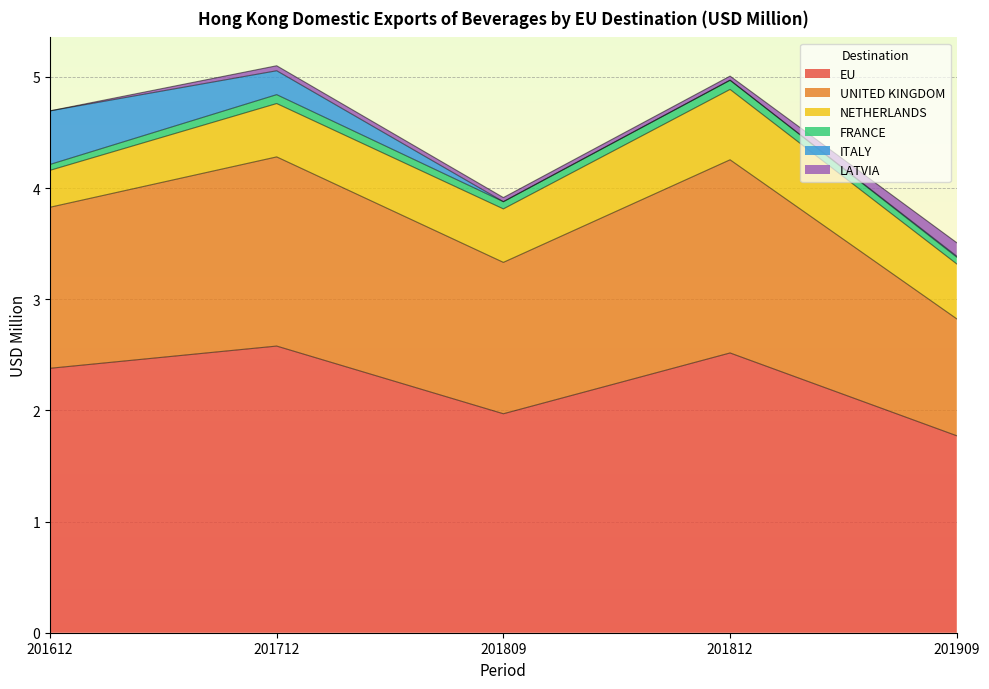

Which series has the largest total across all categories?

EU